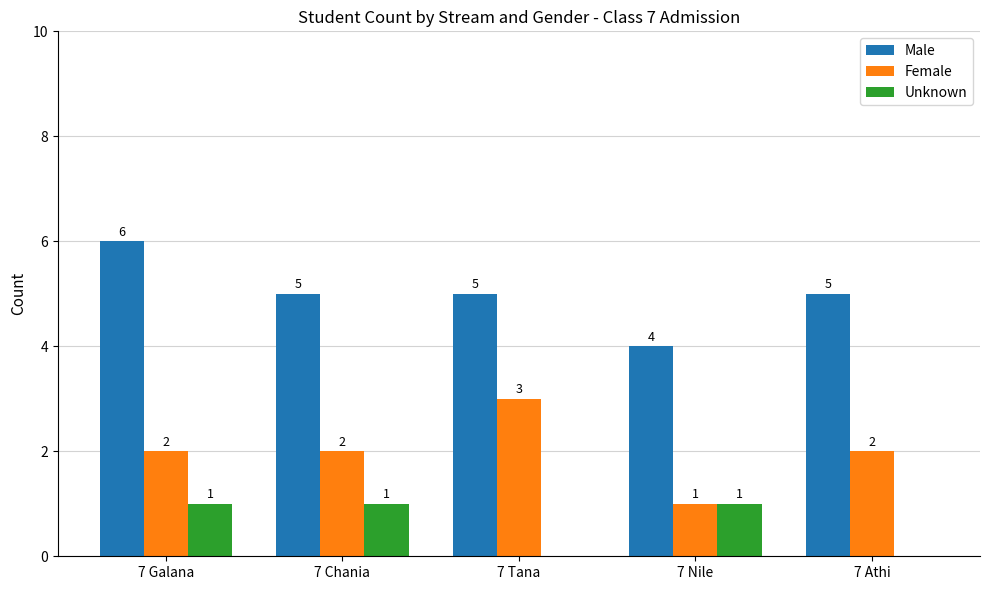

Where does the Male series first go above 5?

7 Galana